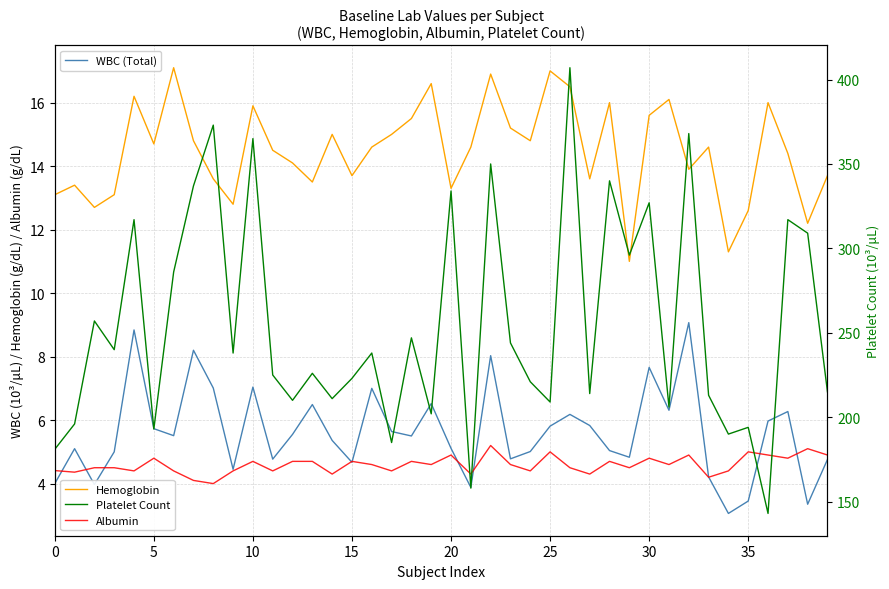

How many lines are shown in the chart?

4